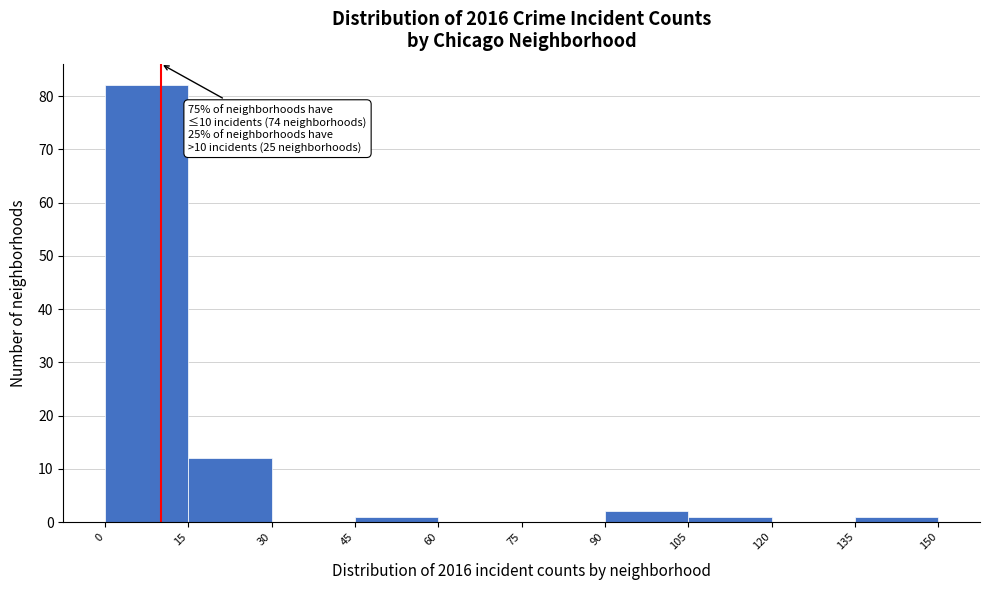

Which range on the x-axis has the tallest bar?

0 to 15